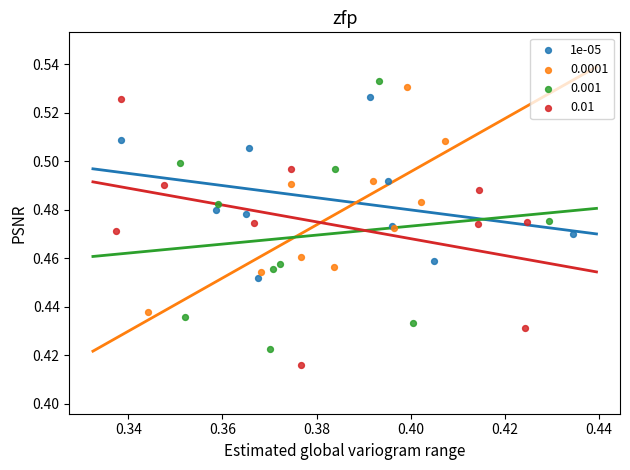

What are all the series names shown in the legend?

1e-05, 0.0001, 0.001, 0.01